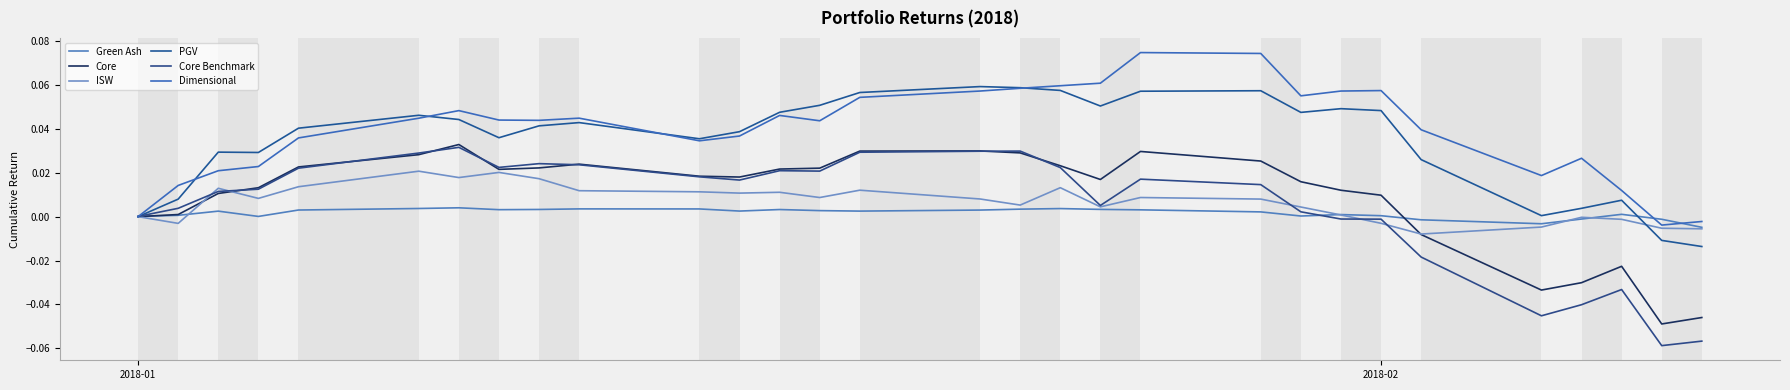

At how many categories does at least one series exceed 0?

28